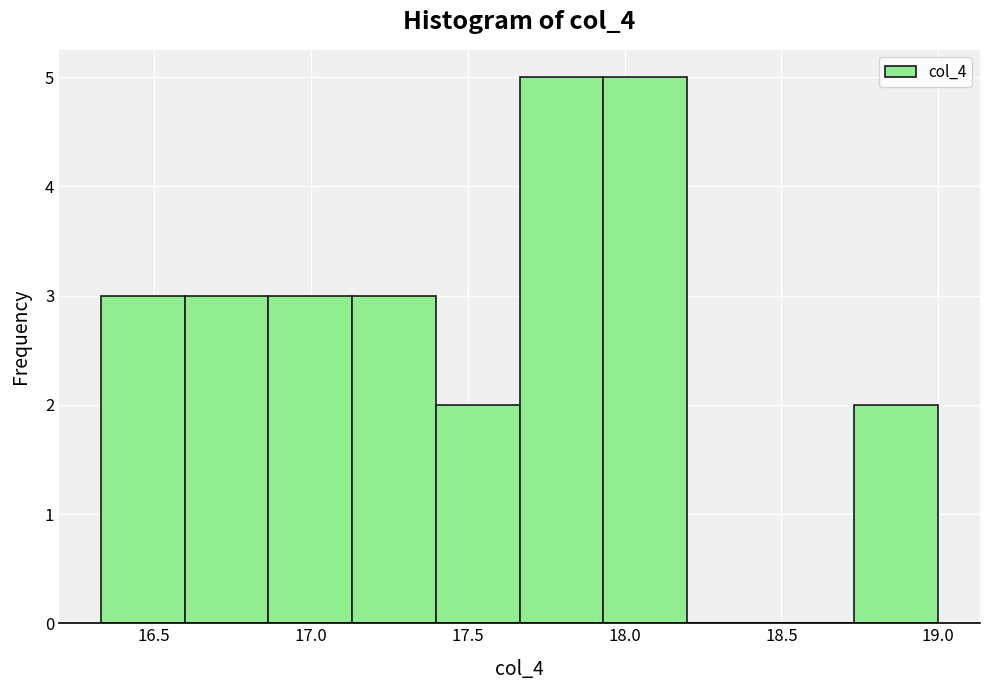

What is the height of the bar covering 16.35 to 16.60 on the x-axis? Neither the bar edges nor the heights are printed on the chart, so give them approximately, as read against the axes.

3